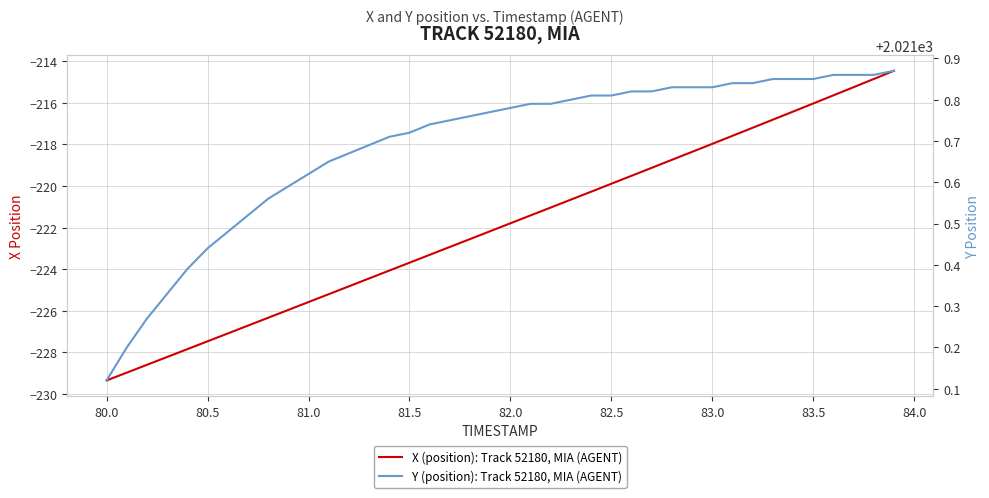

What is the average value of the Y (position): Track 52180, MIA (AGENT) series?

2021.7